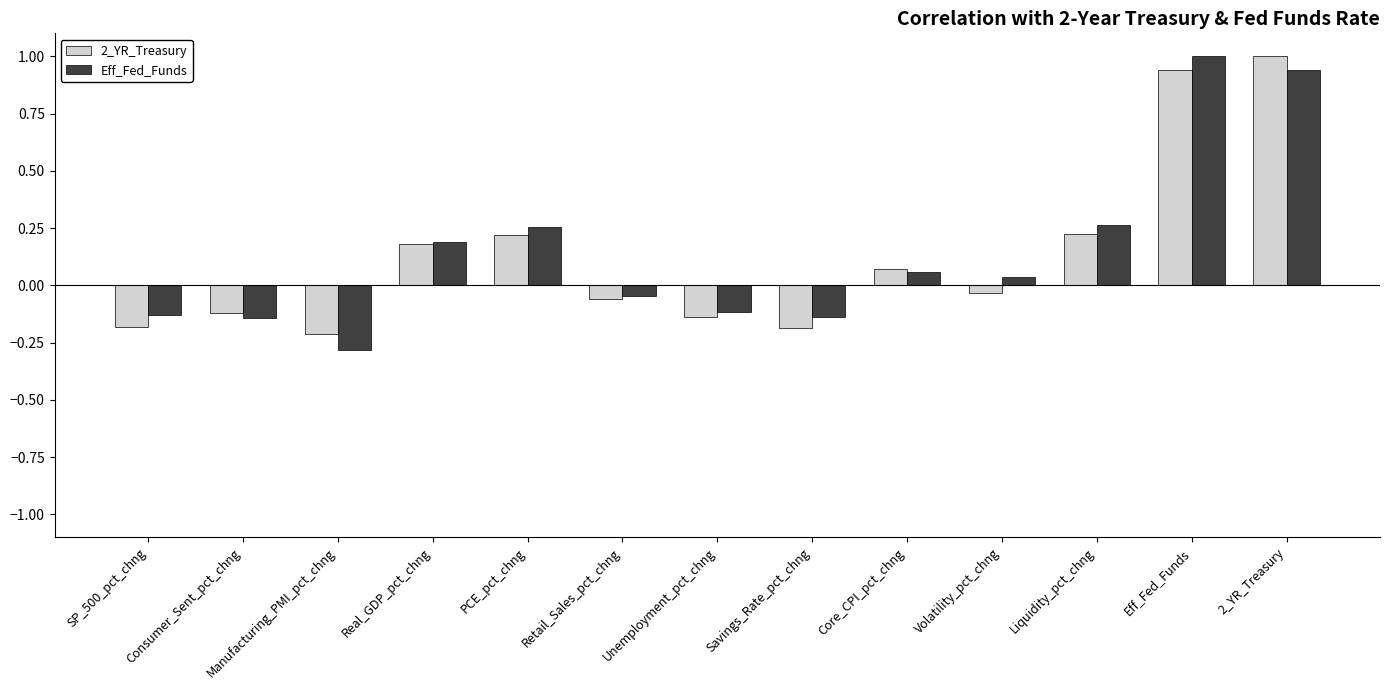

What is the difference between the second highest and second lowest values in the 2_YR_Treasury series?

1.1